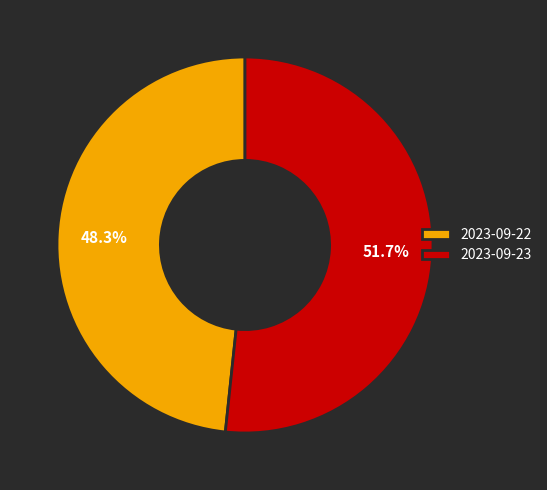

Which category has the biggest portion of the pie?

2023-09-23